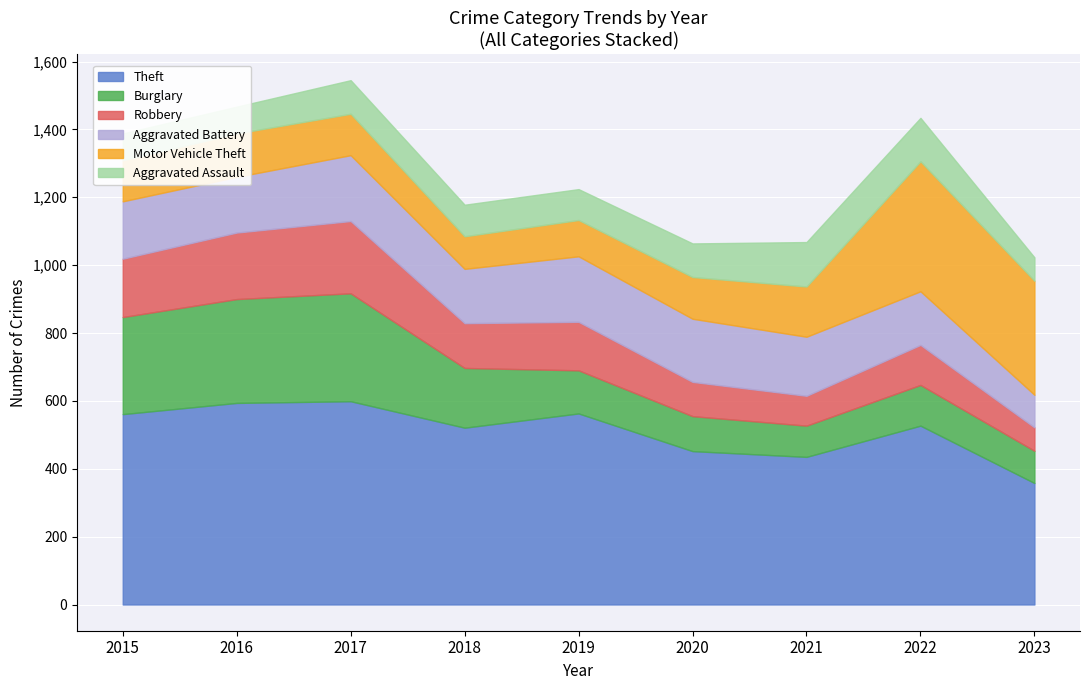

How many categories are shown in the chart?

9